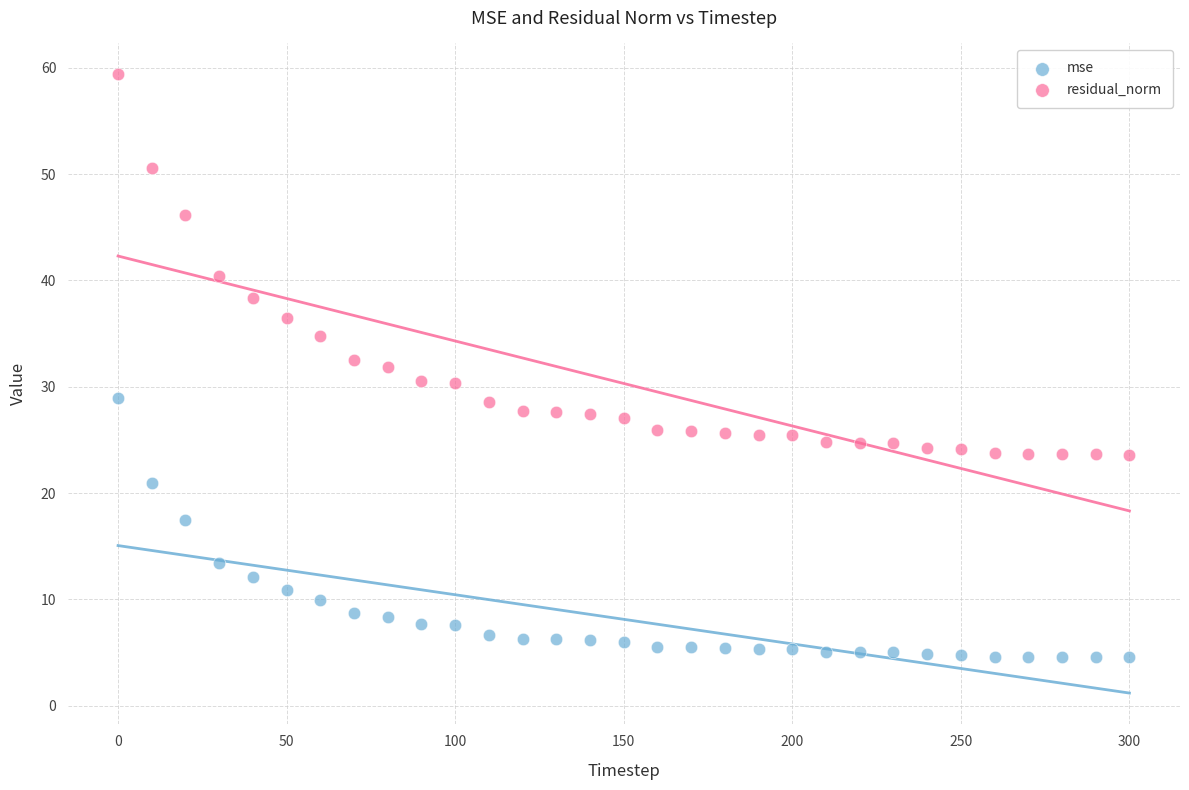

In the mse series, what Y value is closest to 16?

17.5